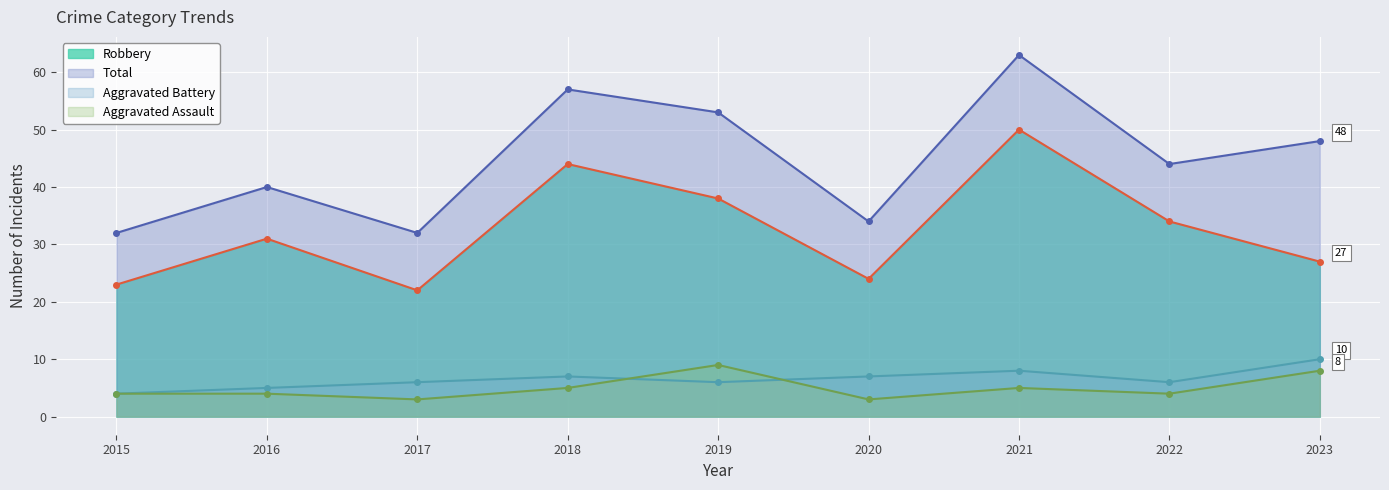

List the labels in order of Aggravated Battery value, largest first.

2023, 2021, 2018, 2020, 2017, 2019, 2022, 2016, 2015